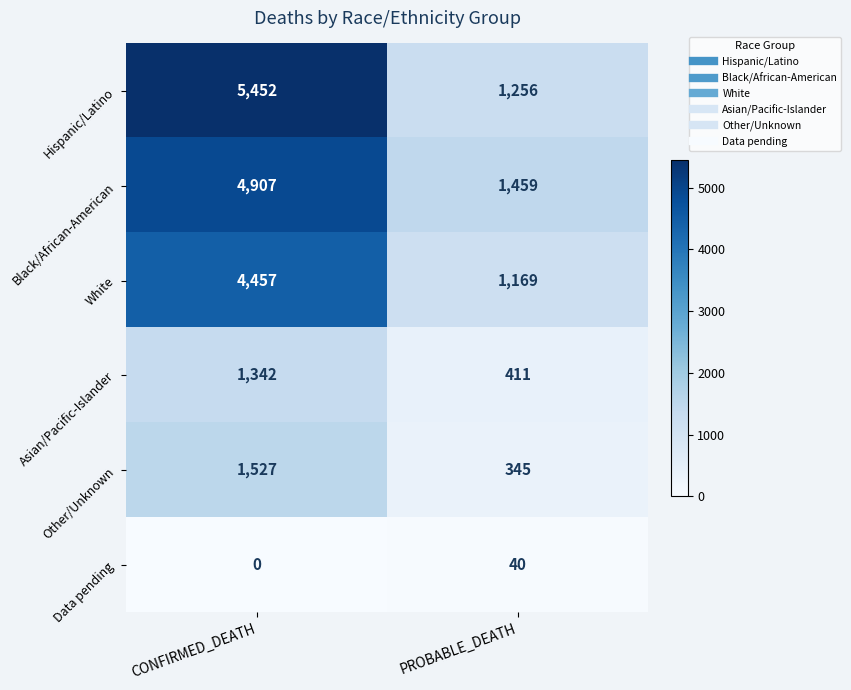

Rank the series by their maximum value, from highest to lowest.

Hispanic/Latino, Black/African-American, White, Other/Unknown, Asian/Pacific-Islander, Data pending